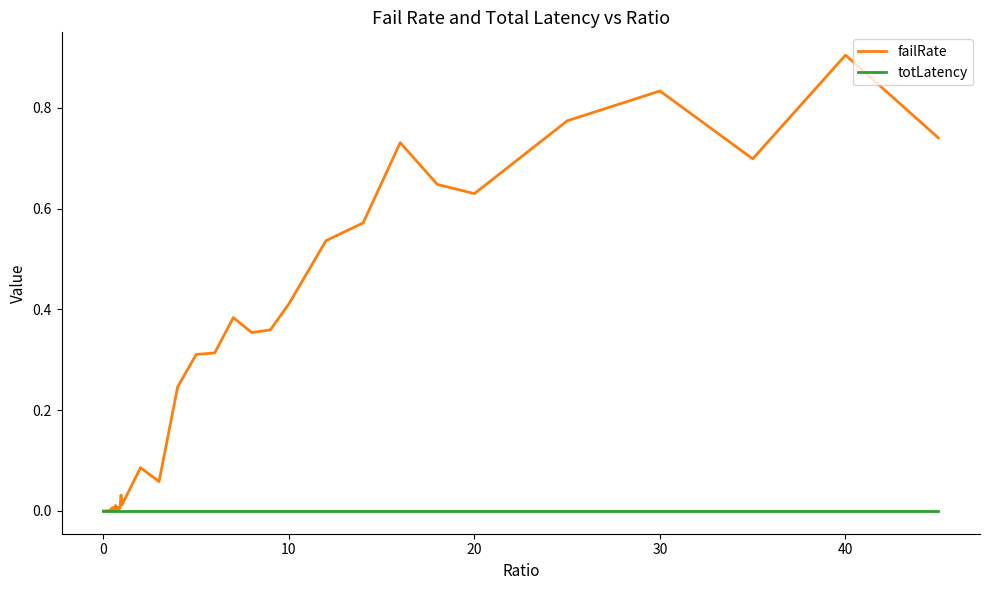

Is this an area chart (filled region under the line)?

No